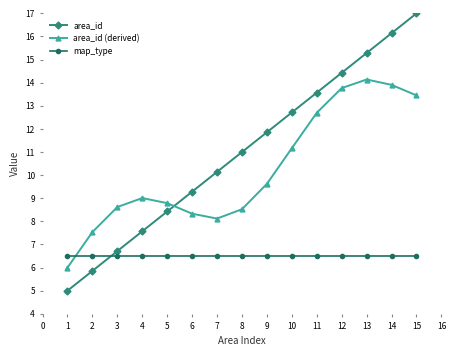

What value does the area_id (derived) series have at 10?

11.2